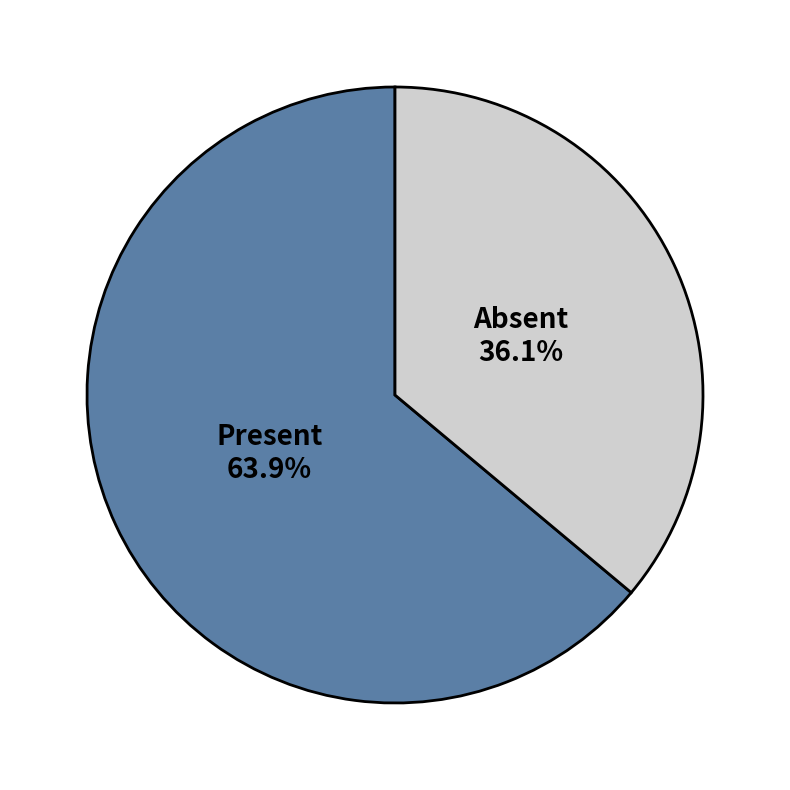

To the nearest percent, what is the average slice percentage?

50%